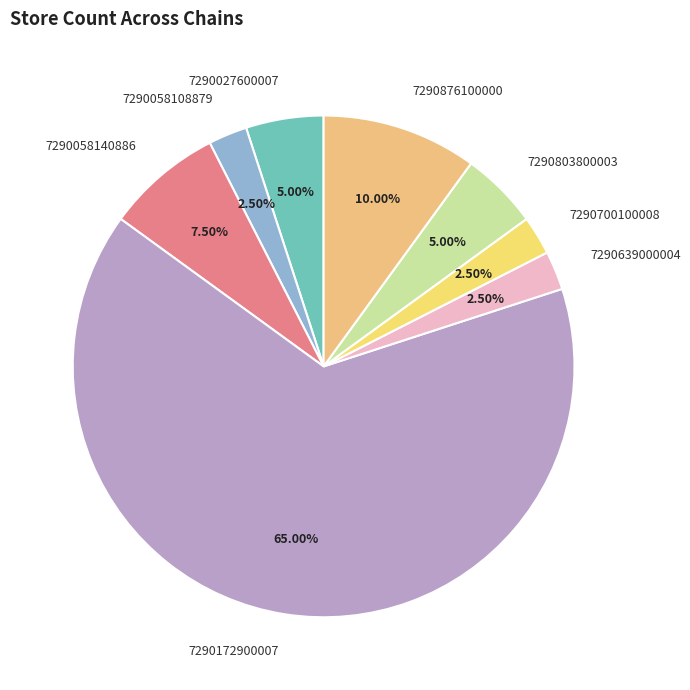

Which category accounts for the majority?

7290172900007